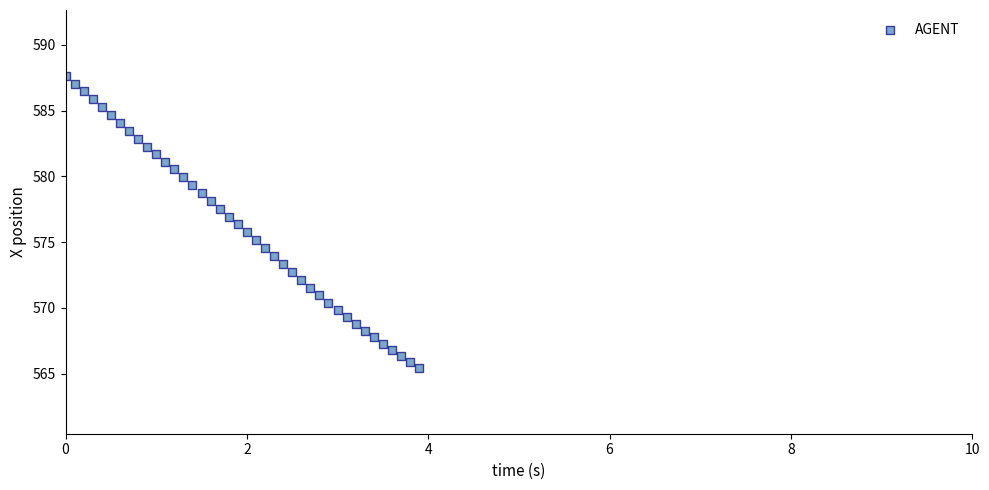

What is the range of Y values (max minus min)?

22.2